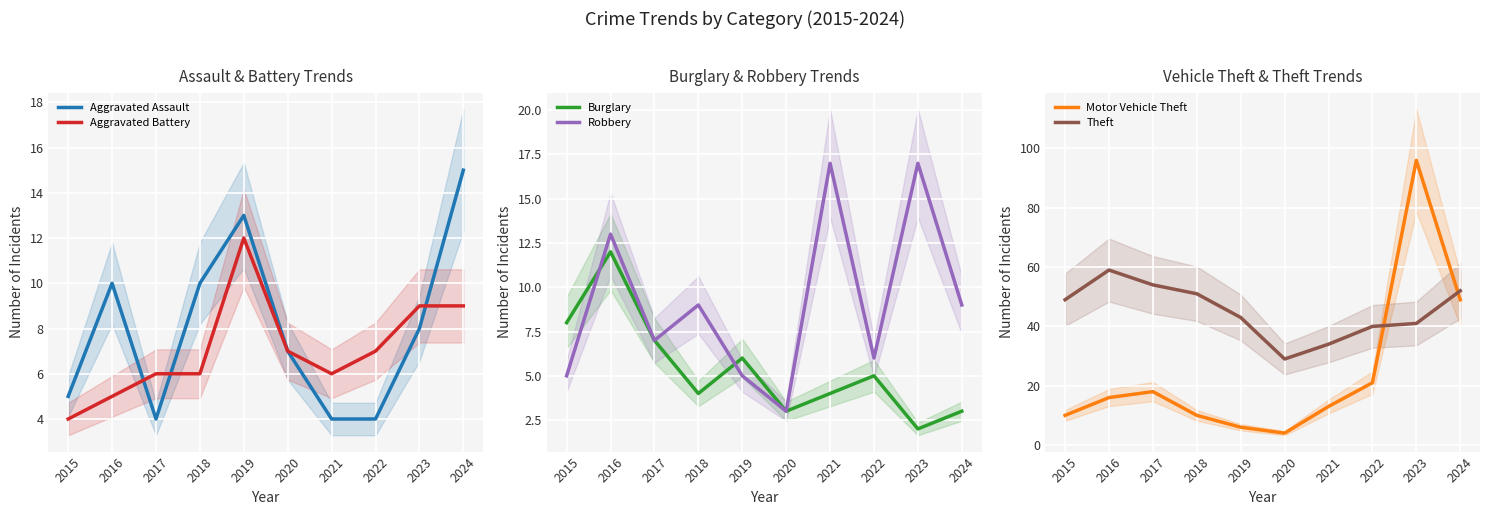

What is the sum of the Aggravated Battery values at 2020 and 2016?

12